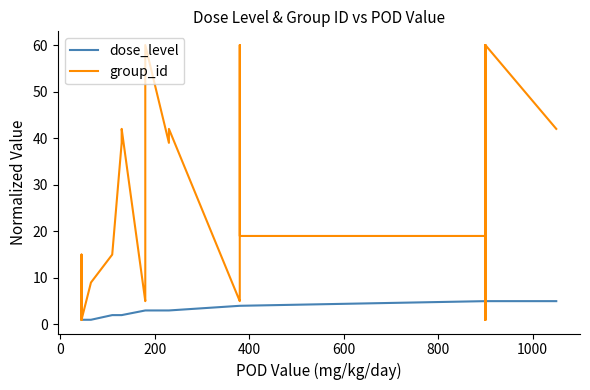

How many values in the group_id series exceed 15?

16